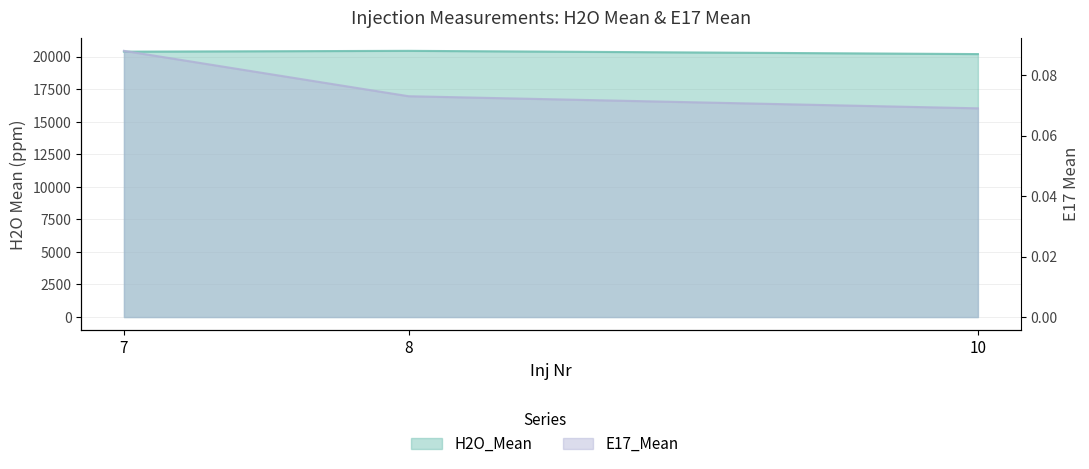

How many lines are shown in the chart?

2